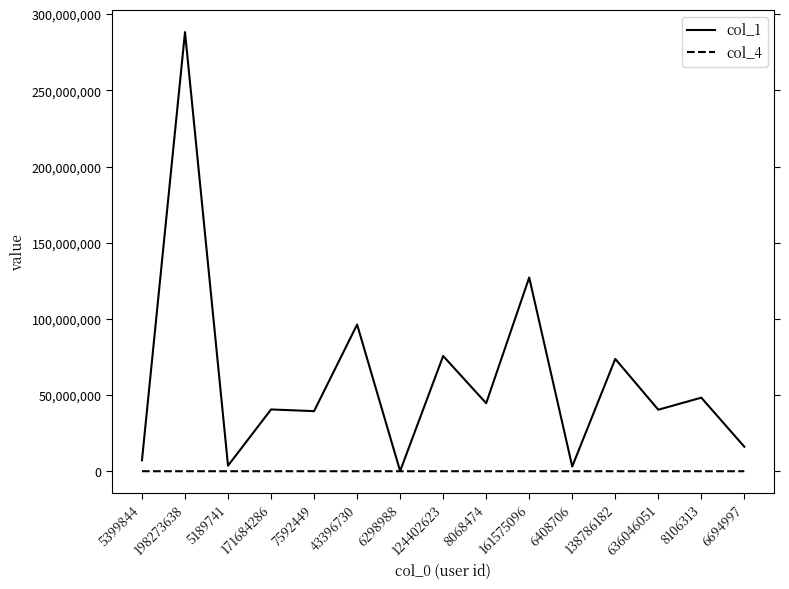

List the series in order of their overall mean, highest first.

col_1, col_4